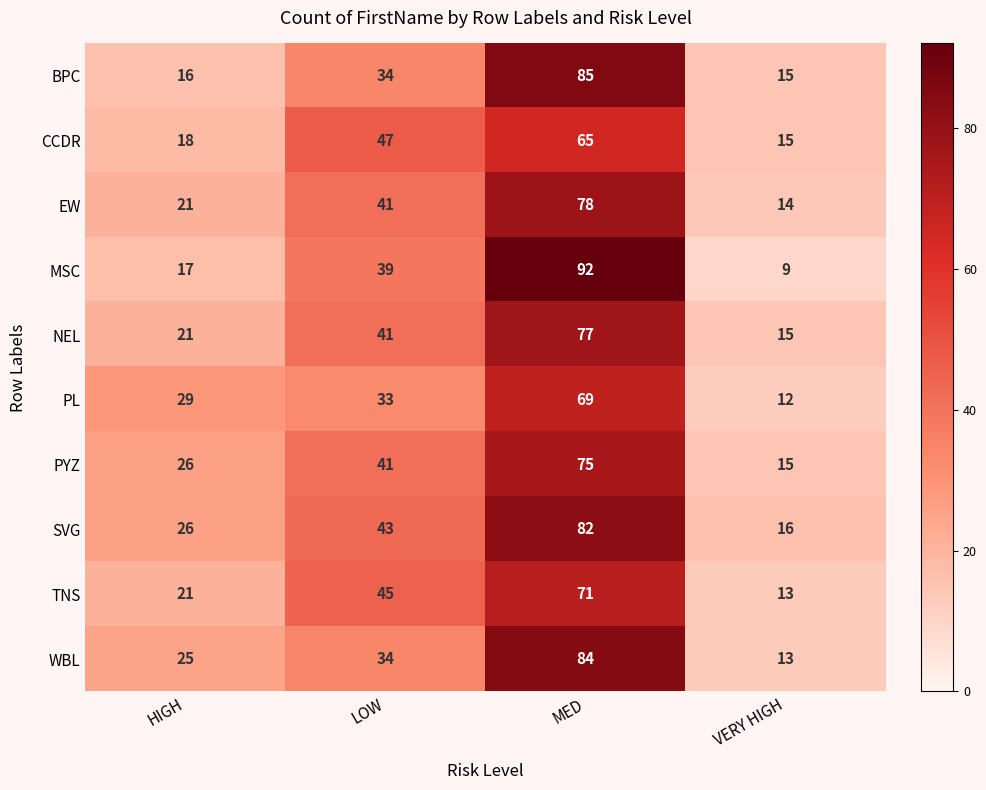

Which series has the largest total across all categories?

SVG